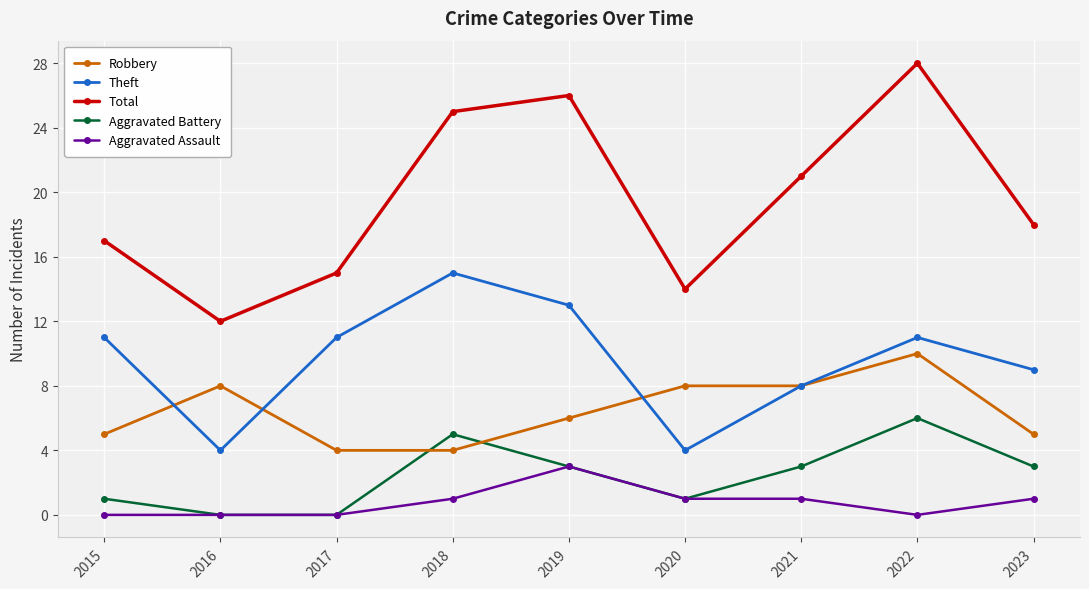

What is the value of the Total point at the 6th from the left?

14